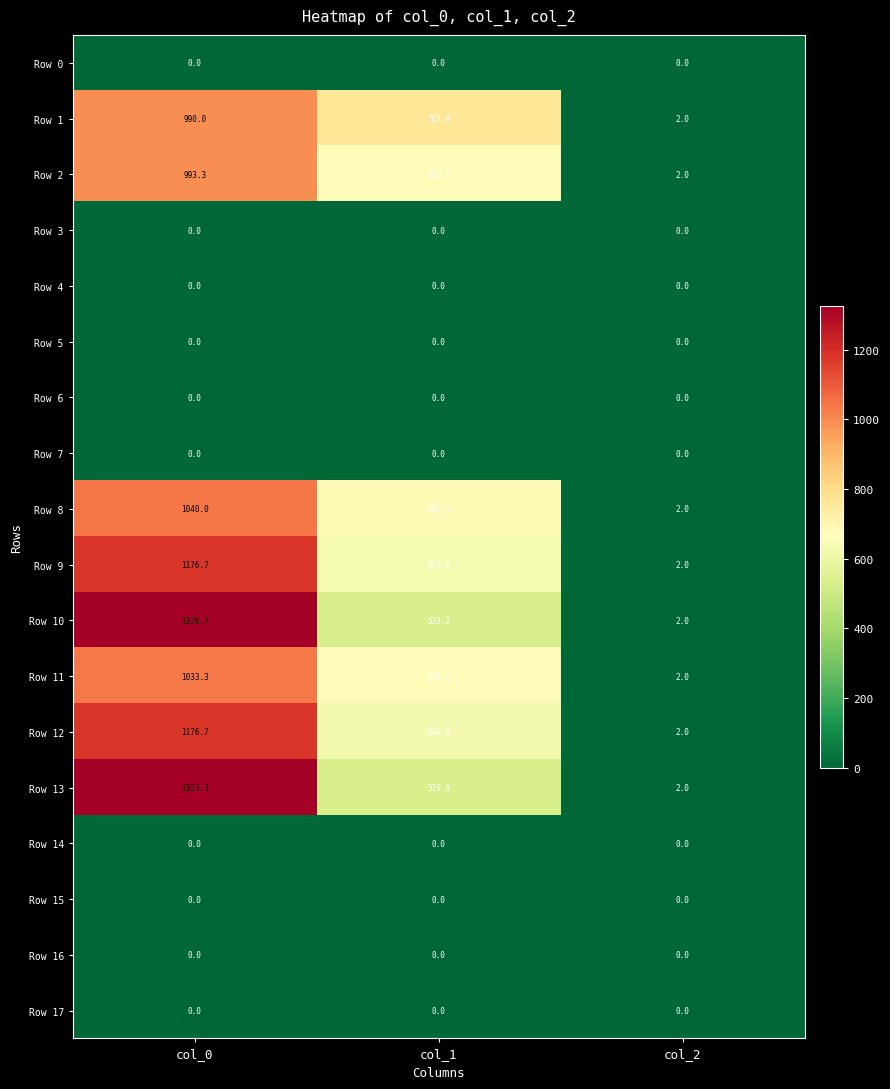

Which category has the highest value across all series?

col_0